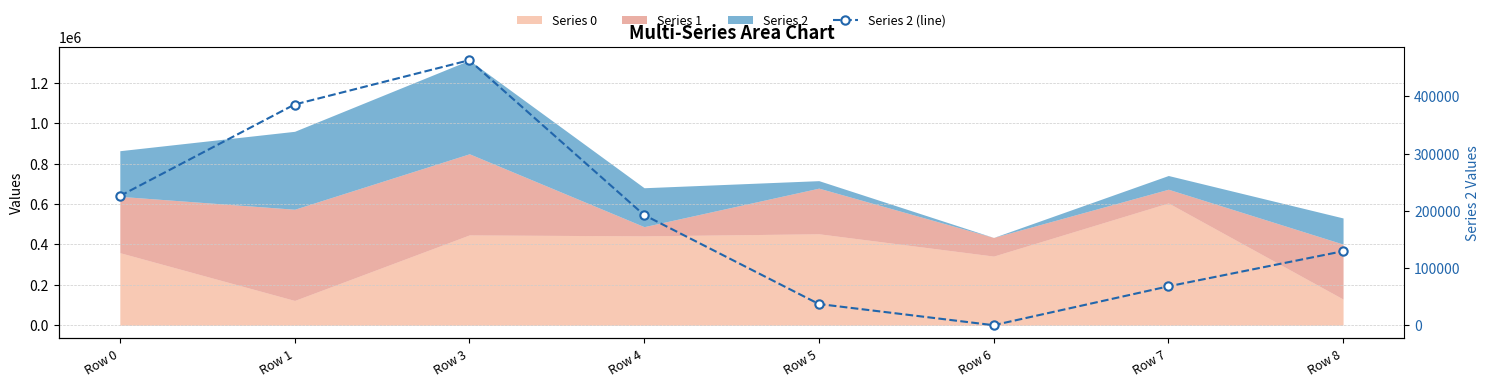

Where does the data first go above 192664?

Row 0